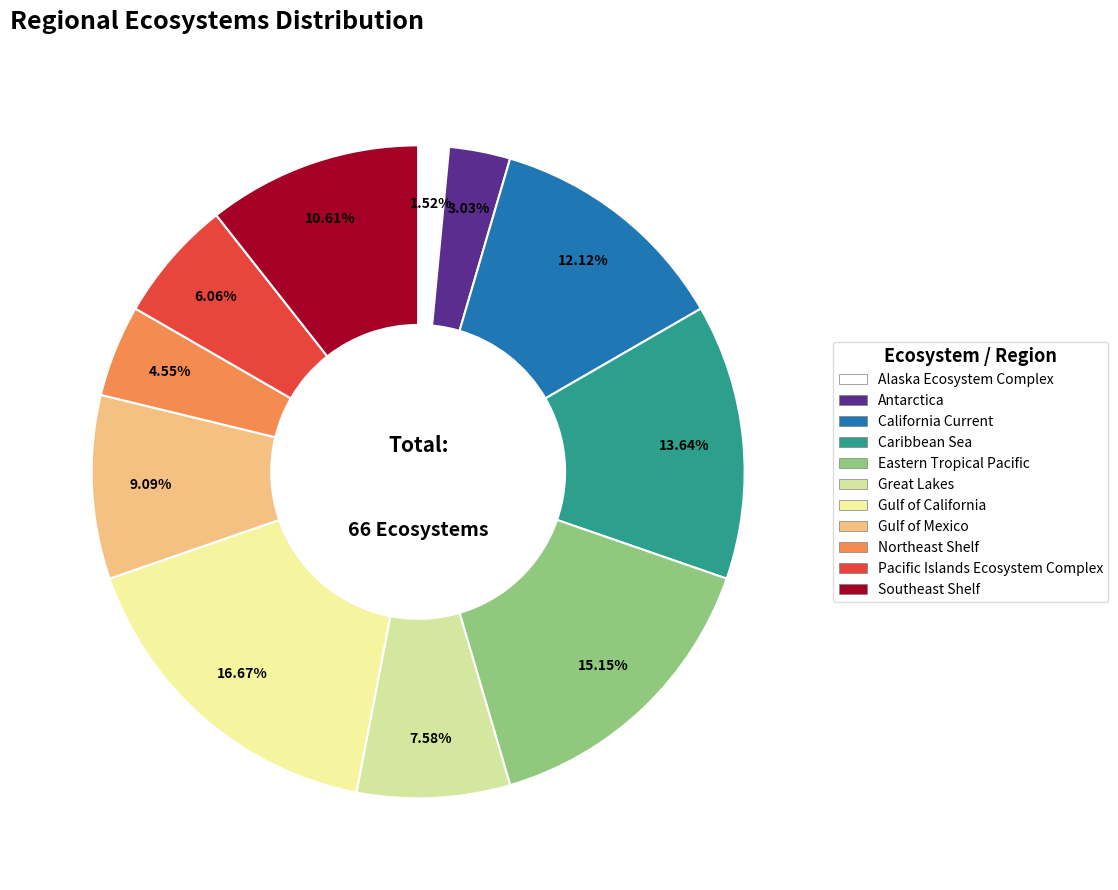

Does Alaska Ecosystem Complex account for over 50% of the chart?

No